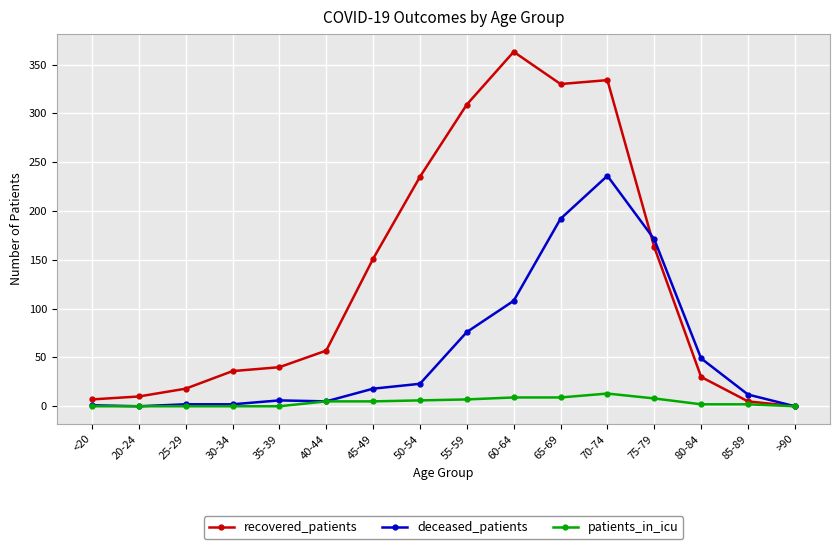

Rank the series at 55-59 from lowest to highest value.

patients_in_icu, deceased_patients, recovered_patients